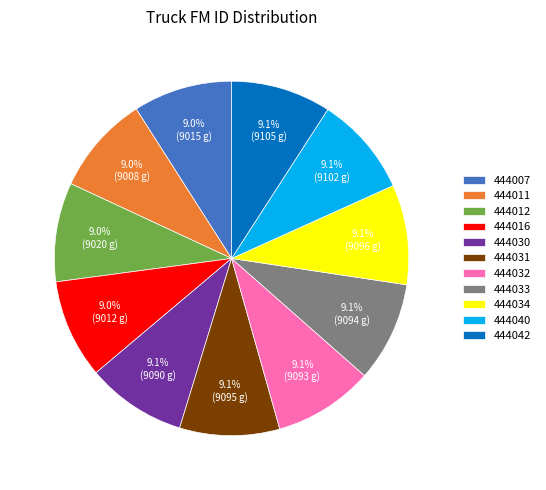

Does 444032 represent more than half of the total?

No